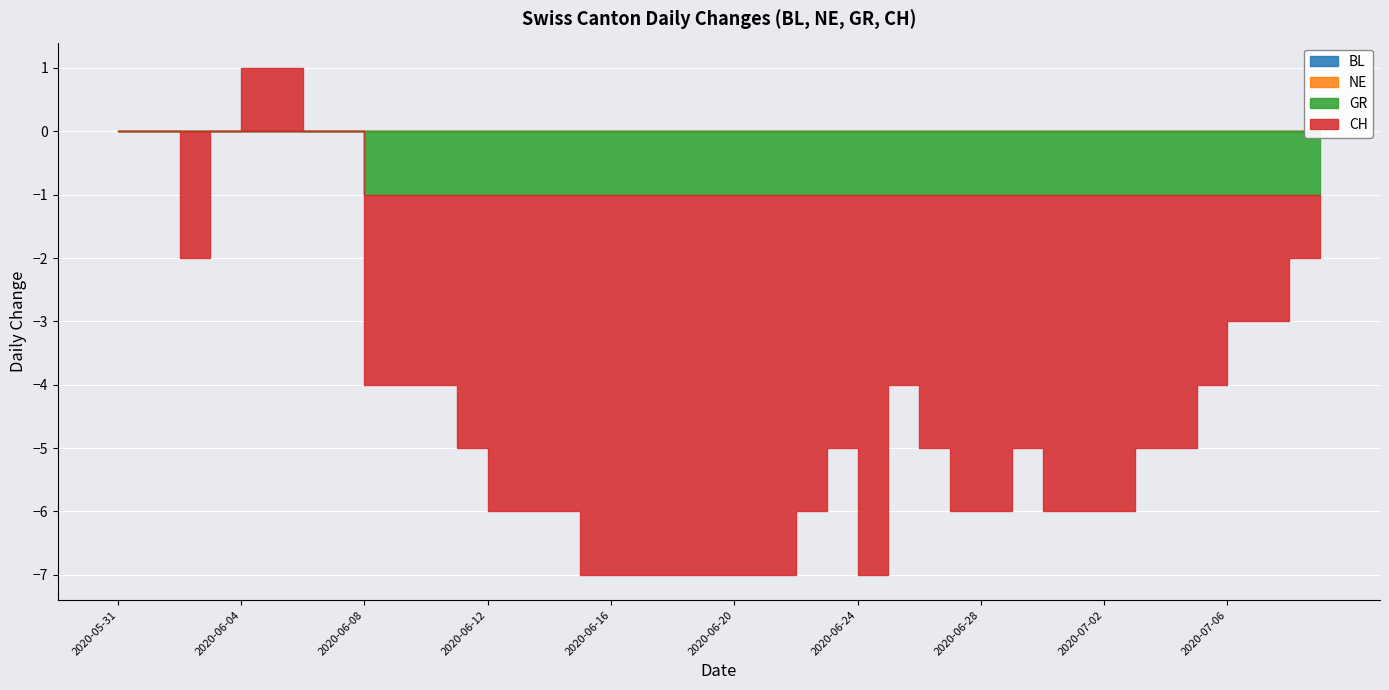

At which category is the sum across all series the highest?

2020-06-04